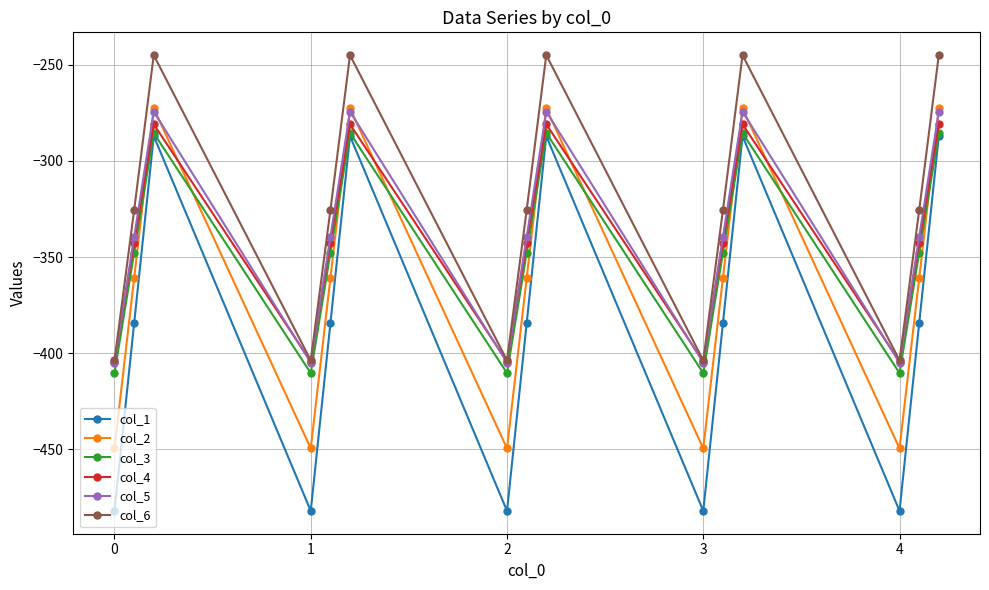

What is the maximum value for col_4?

-281.0